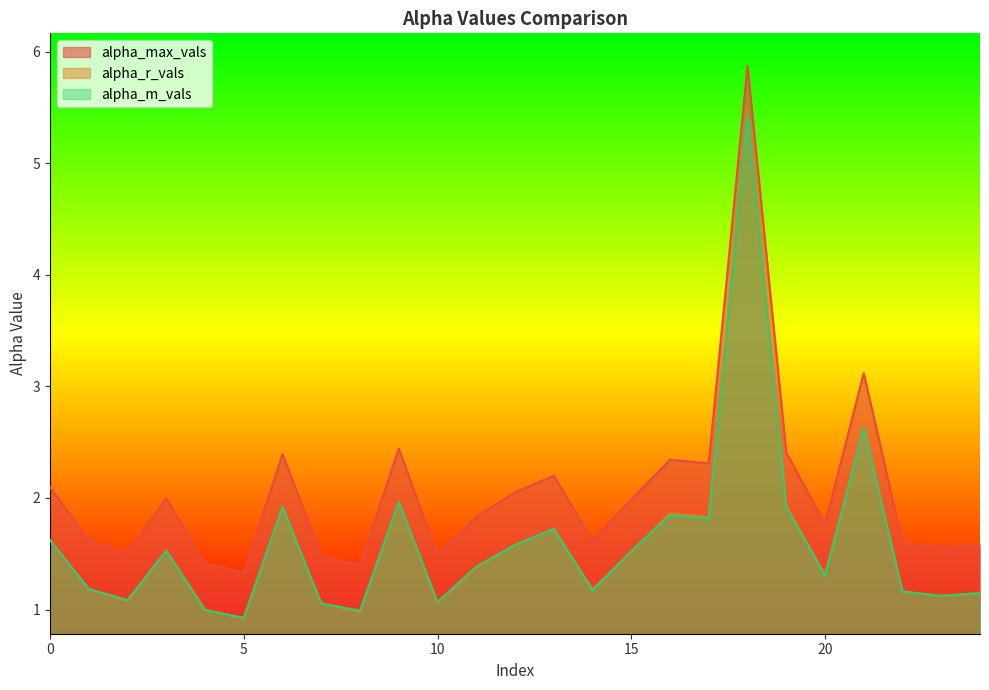

What is the smallest value displayed?

0.9